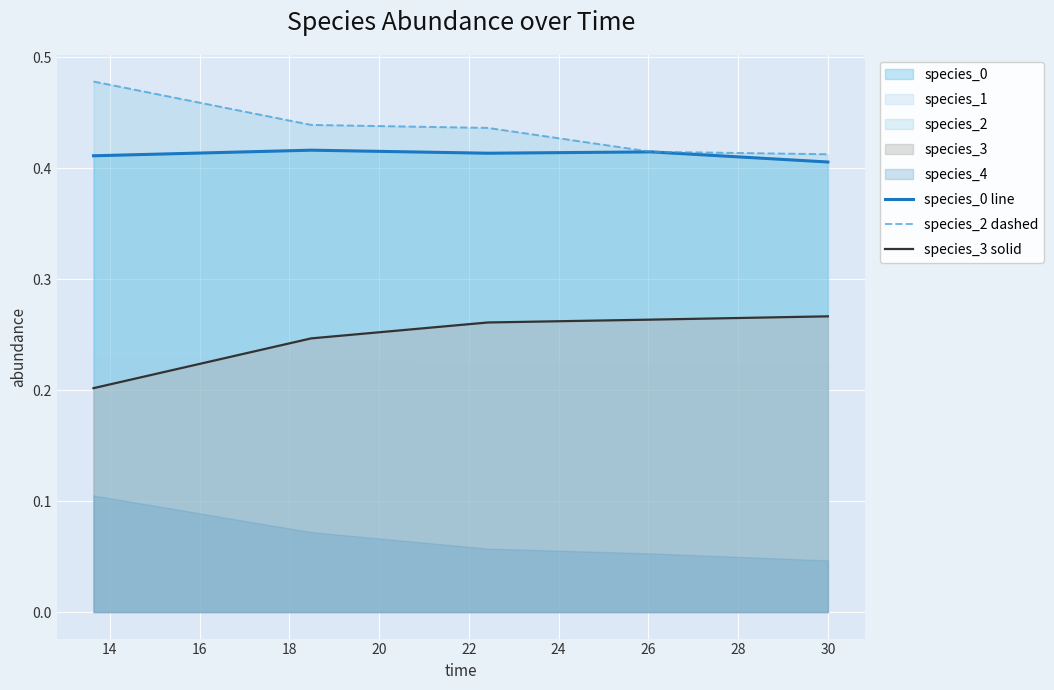

True or false: species_3 solid and species_2 dashed cross at least once.

False